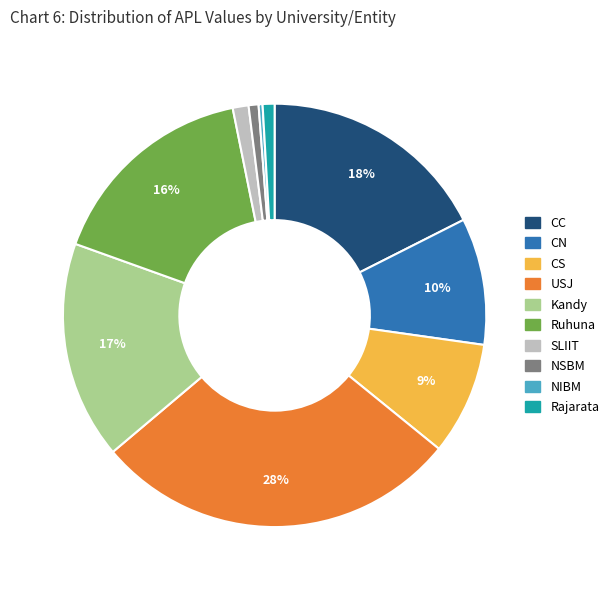

Which category has the biggest portion of the pie?

USJ